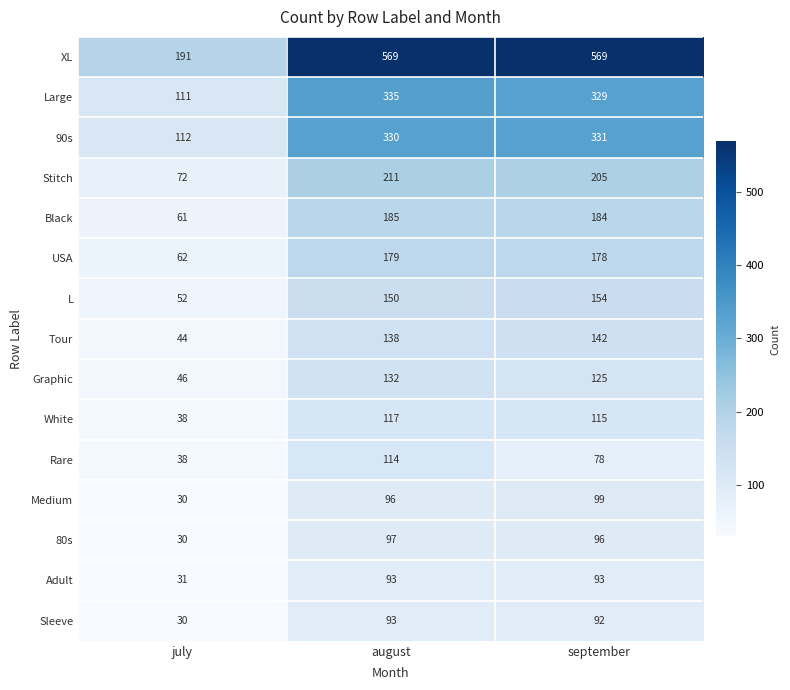

Which series has the widest spread of values?

XL